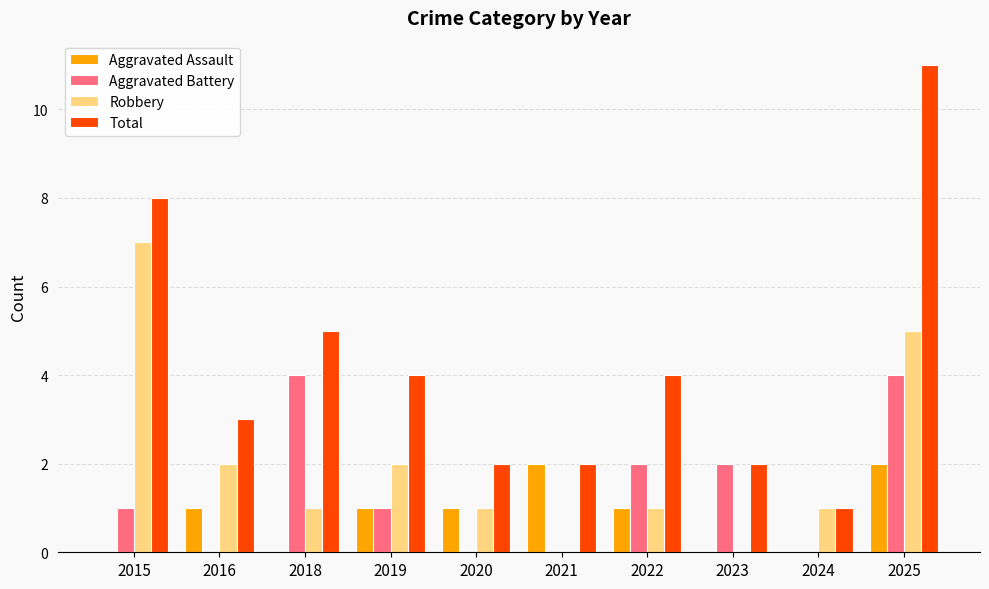

Count the number of data series in this chart.

4